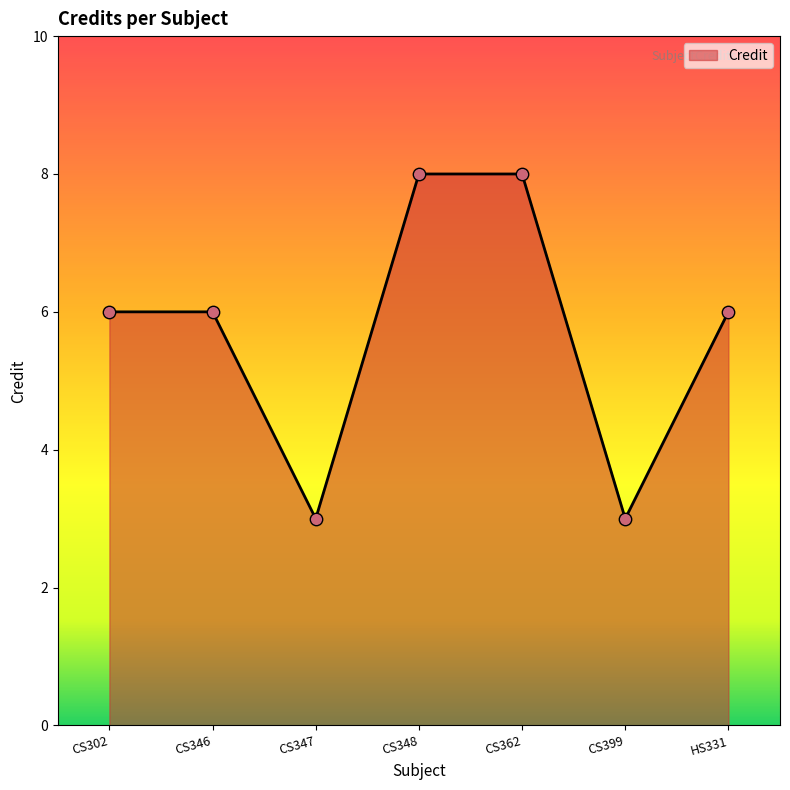

What is the ratio of the value at CS399 to the value at CS348?

0.4